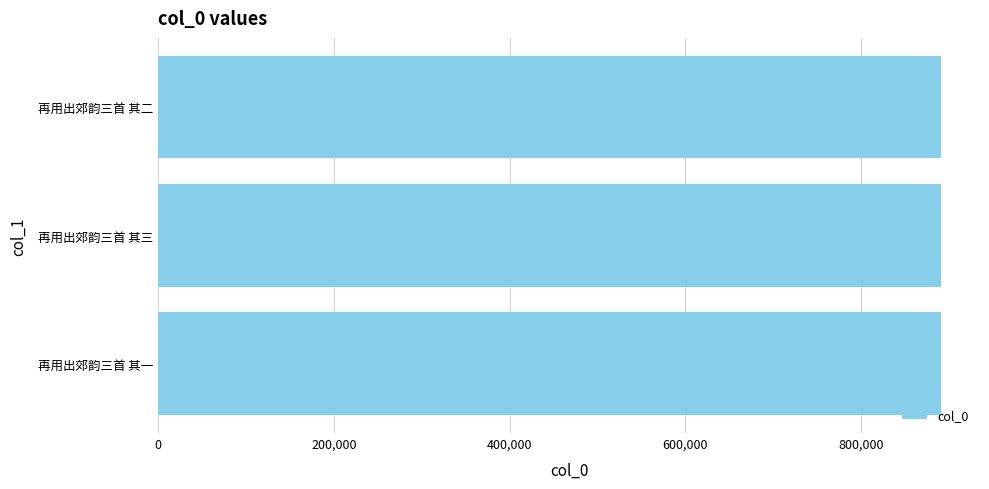

Count the number of data series in this chart.

1